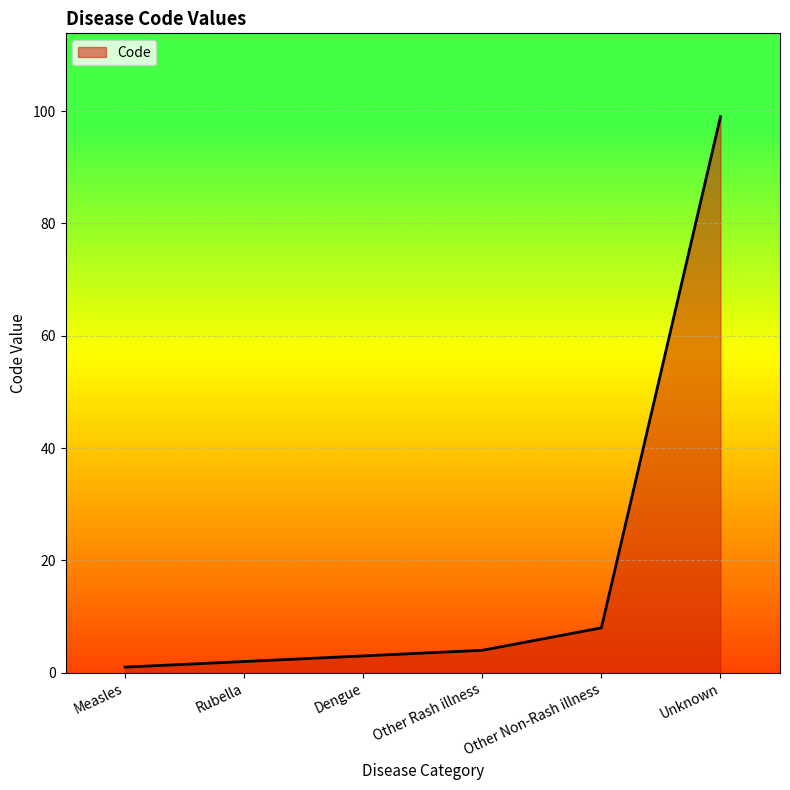

Is it true that the value at Other Non-Rash illness is 2?

False